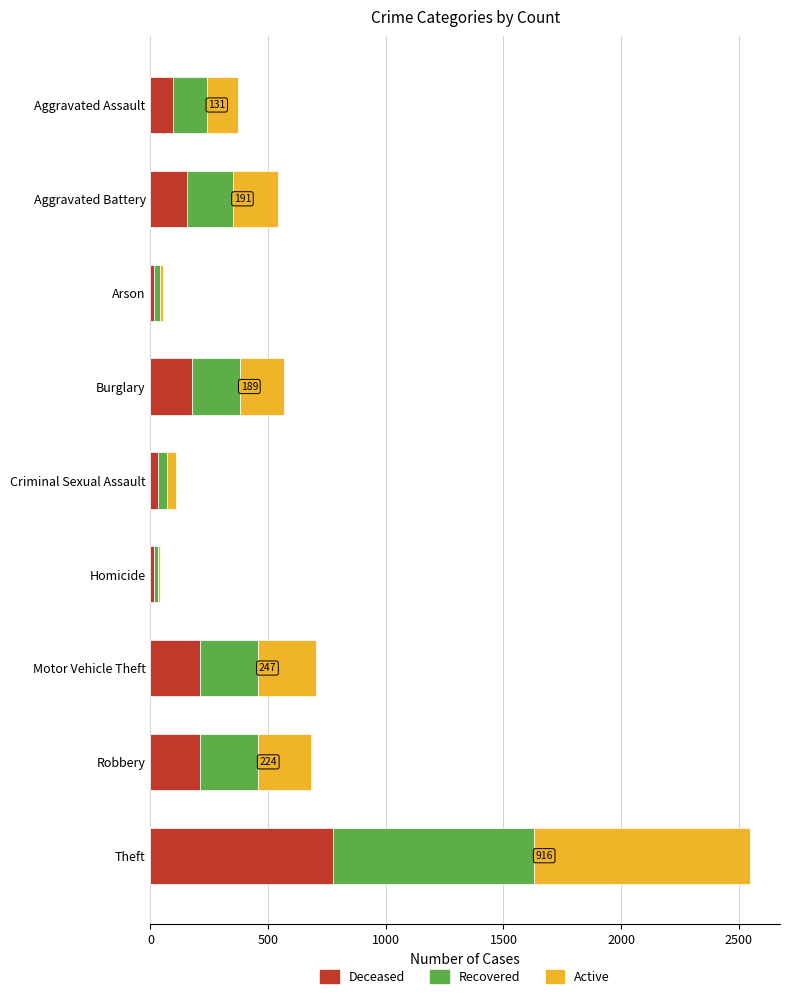

What is the sum of the Deceased values at Motor Vehicle Theft and Robbery?

423